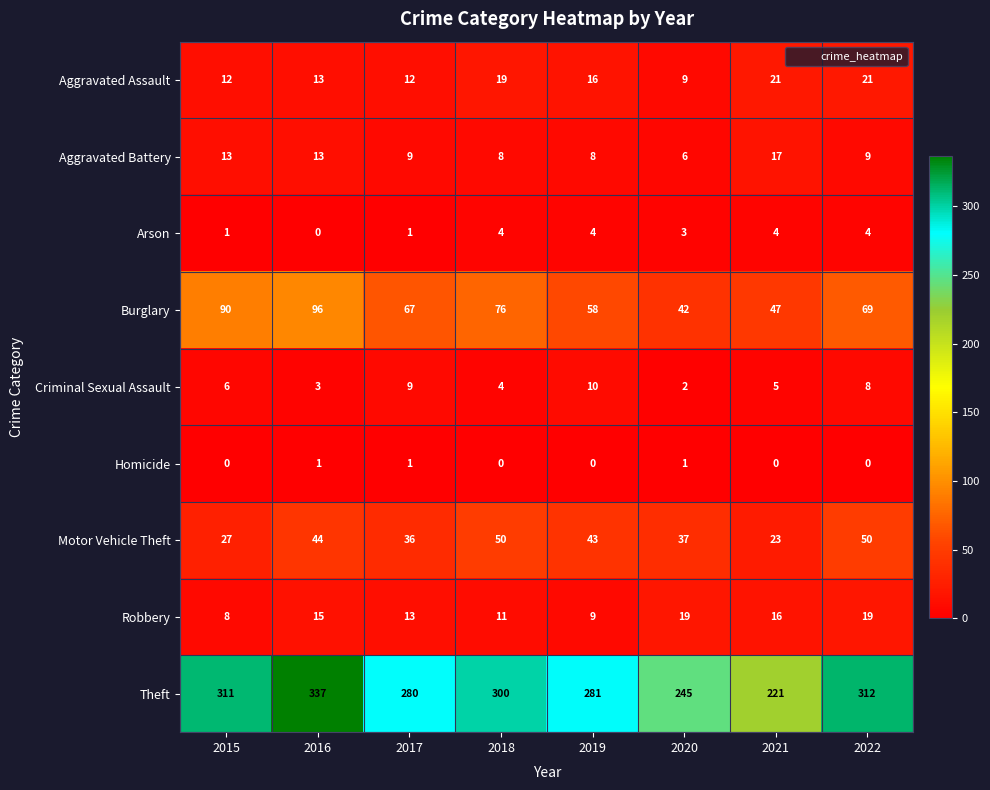

How many categories are shown in the chart?

8